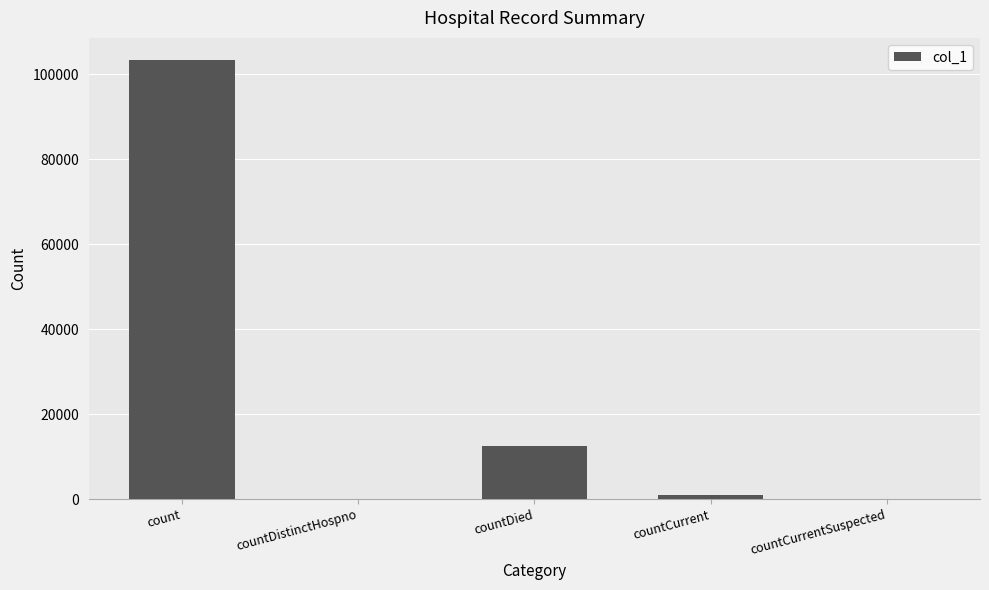

What is the change in value from count to countDied?

-90923